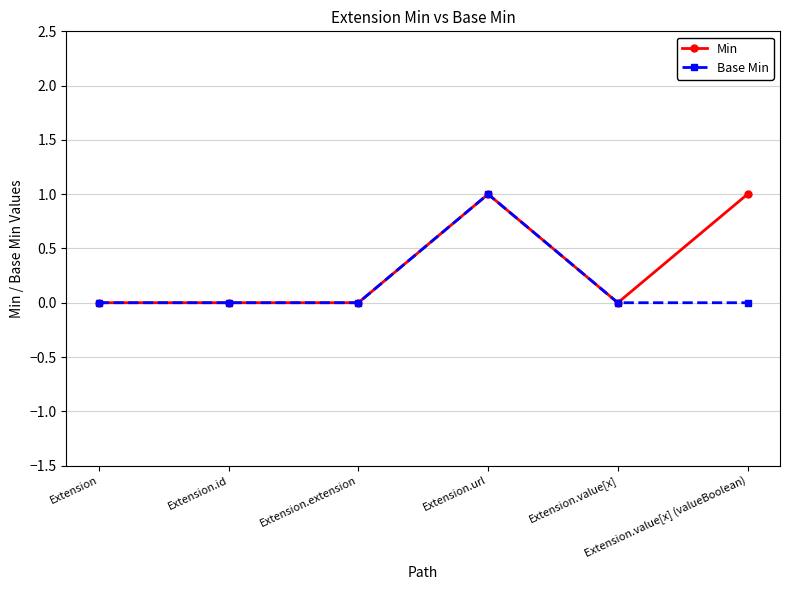

True or false: Base Min has a value of 0 at Extension.value[x].

True